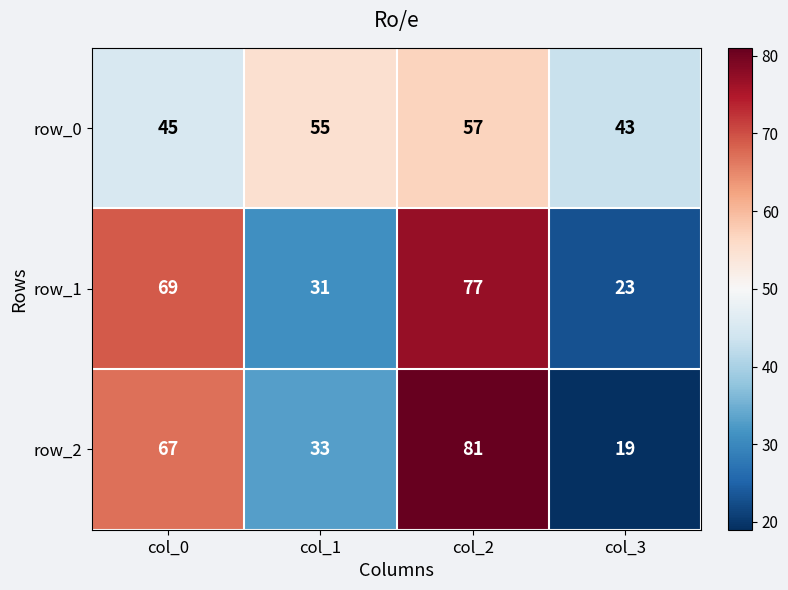

What is the difference between the row_0 values at col_2 and col_3?

14